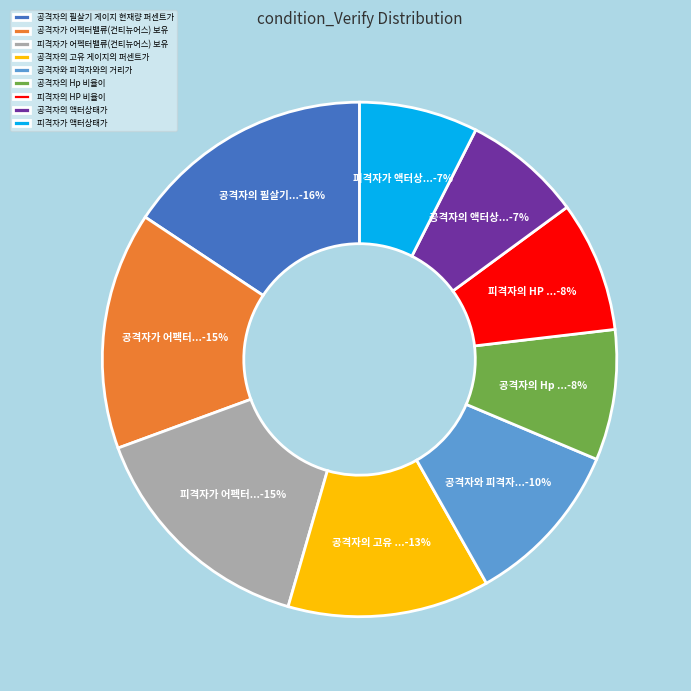

What is the ratio of the value at 공격자의 액터상태가 to the value at 공격자와 피격자와의 거리가?

0.7